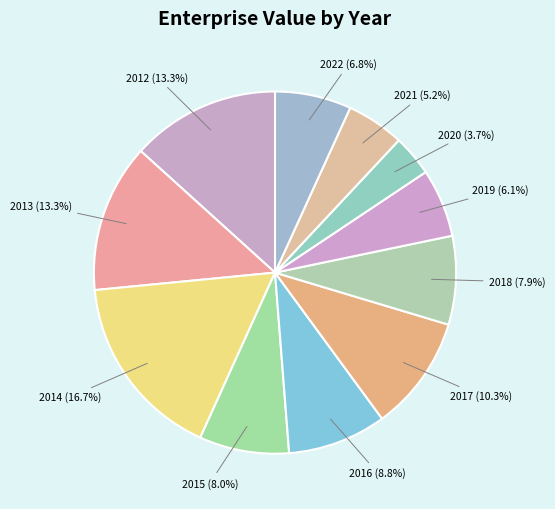

How many slices are in this pie chart?

11